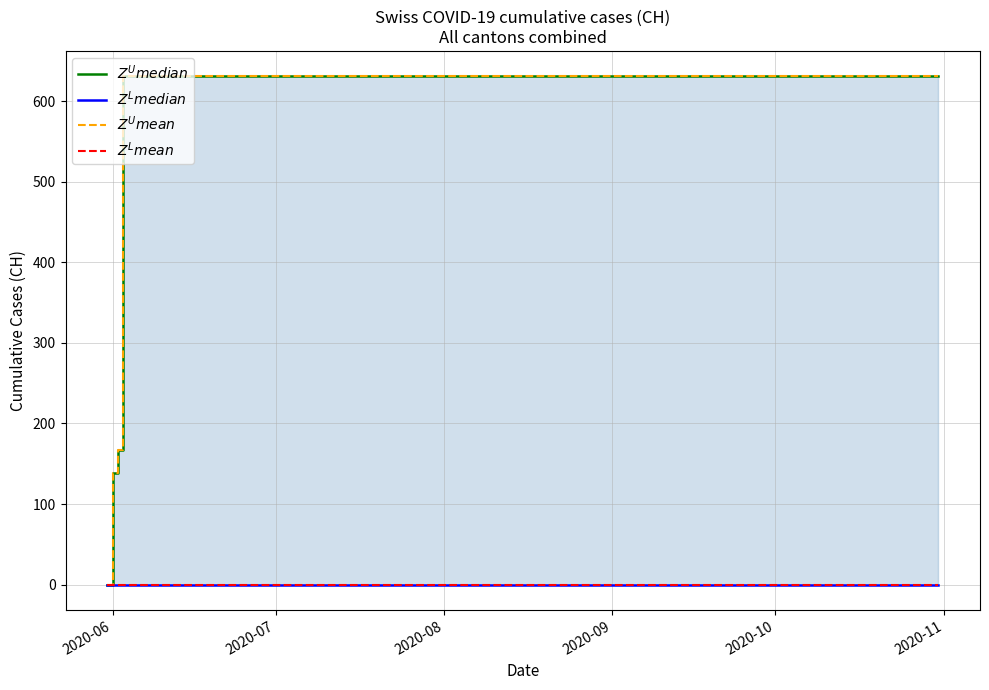

Reading right to left, what are all the values shown in this chart?

$Z^U median$: 631	631	631	631	631	631	631	631	631	631	631	631	631	631	631	631	167	139	0
$Z^L median$: 0	0	0	0	0	0	0	0	0	0	0	0	0	0	0	0	0	0	0
$Z^U mean$: 631	631	631	631	631	631	631	631	631	631	631	631	631	631	631	631	167	139	0
$Z^L mean$: 0	0	0	0	0	0	0	0	0	0	0	0	0	0	0	0	0	0	0